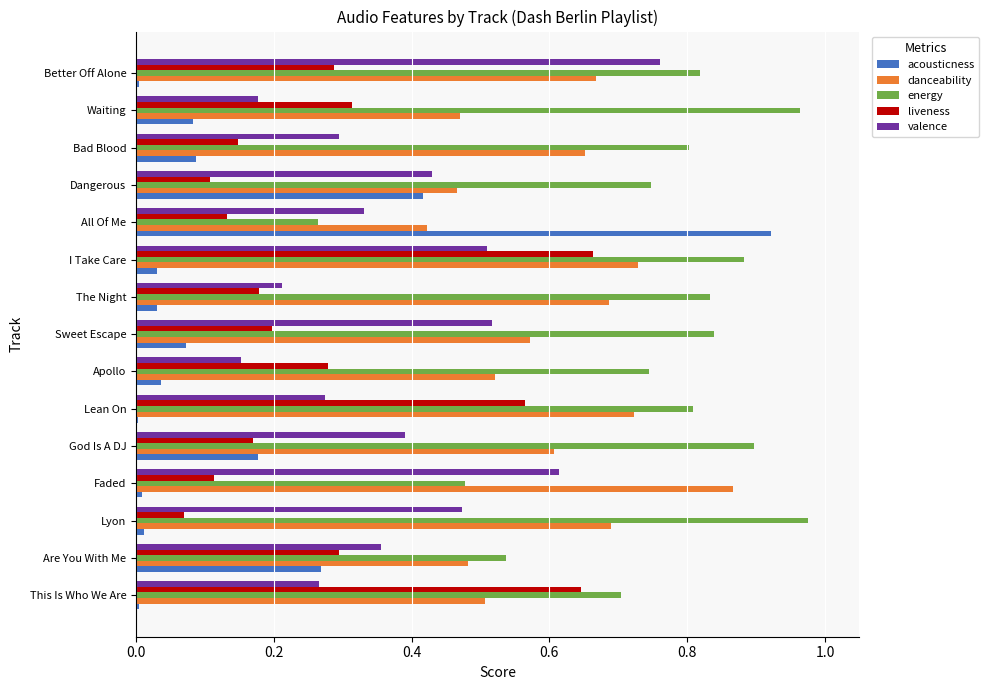

Rank the series by their average value, from lowest to highest.

acousticness, liveness, valence, danceability, energy